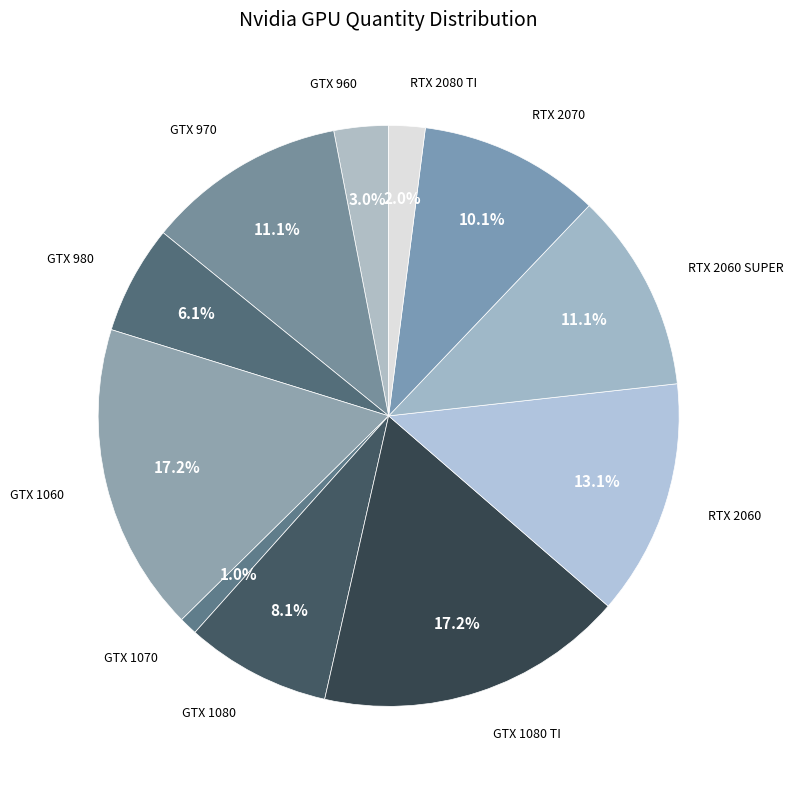

Does any single category account for the majority?

No